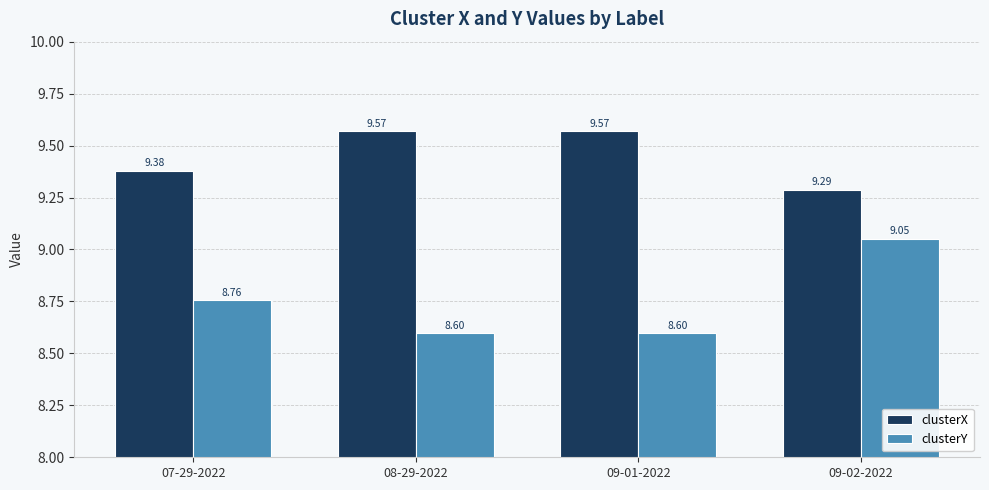

What is the smallest value displayed?

8.6